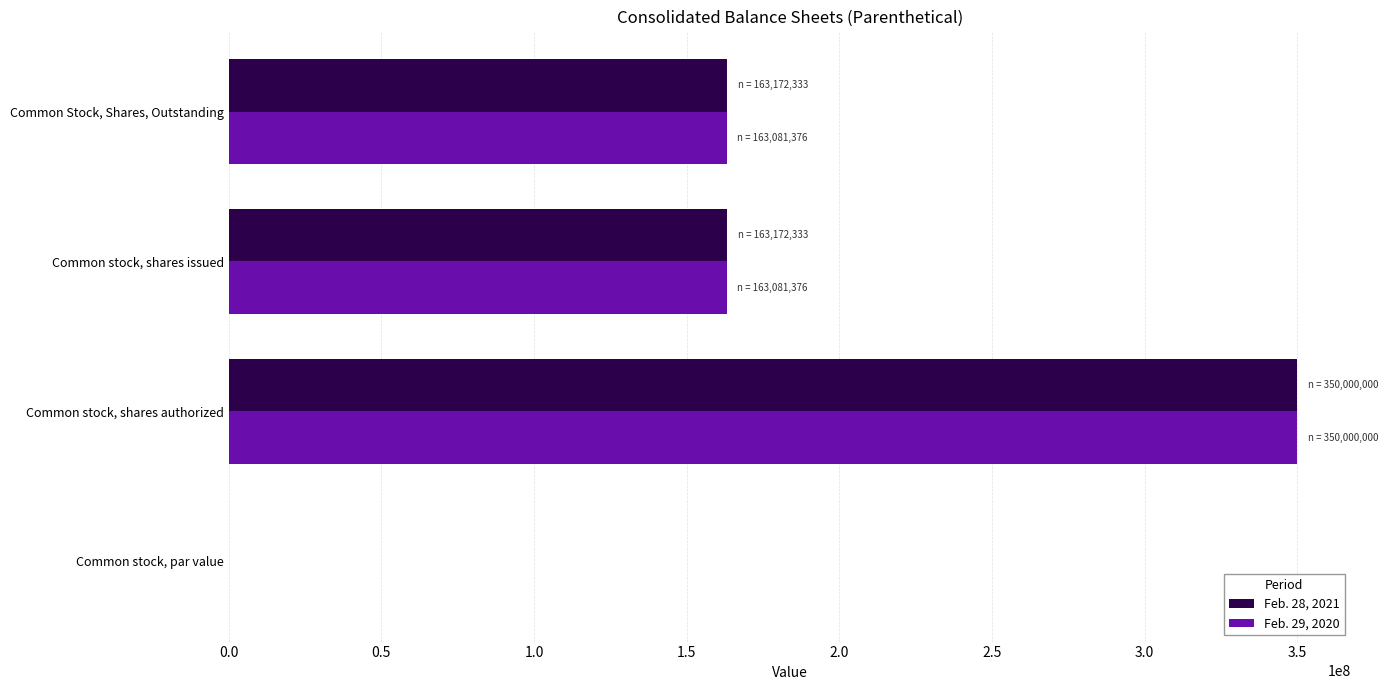

What is the highest value of the Feb. 28, 2021 series?

350000000.0